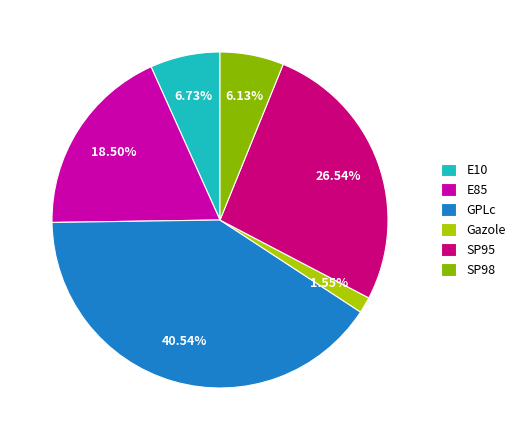

Between SP98 and SP95, which is larger?

SP95